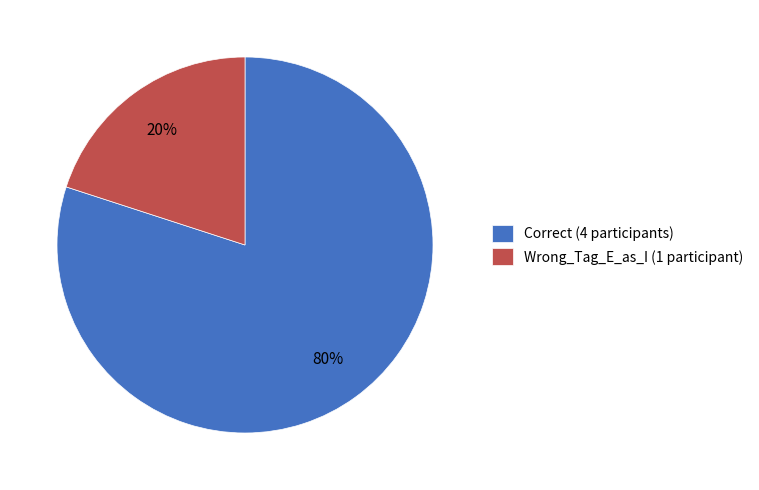

The Correct slice represents 70% of the pie. True or false?

False